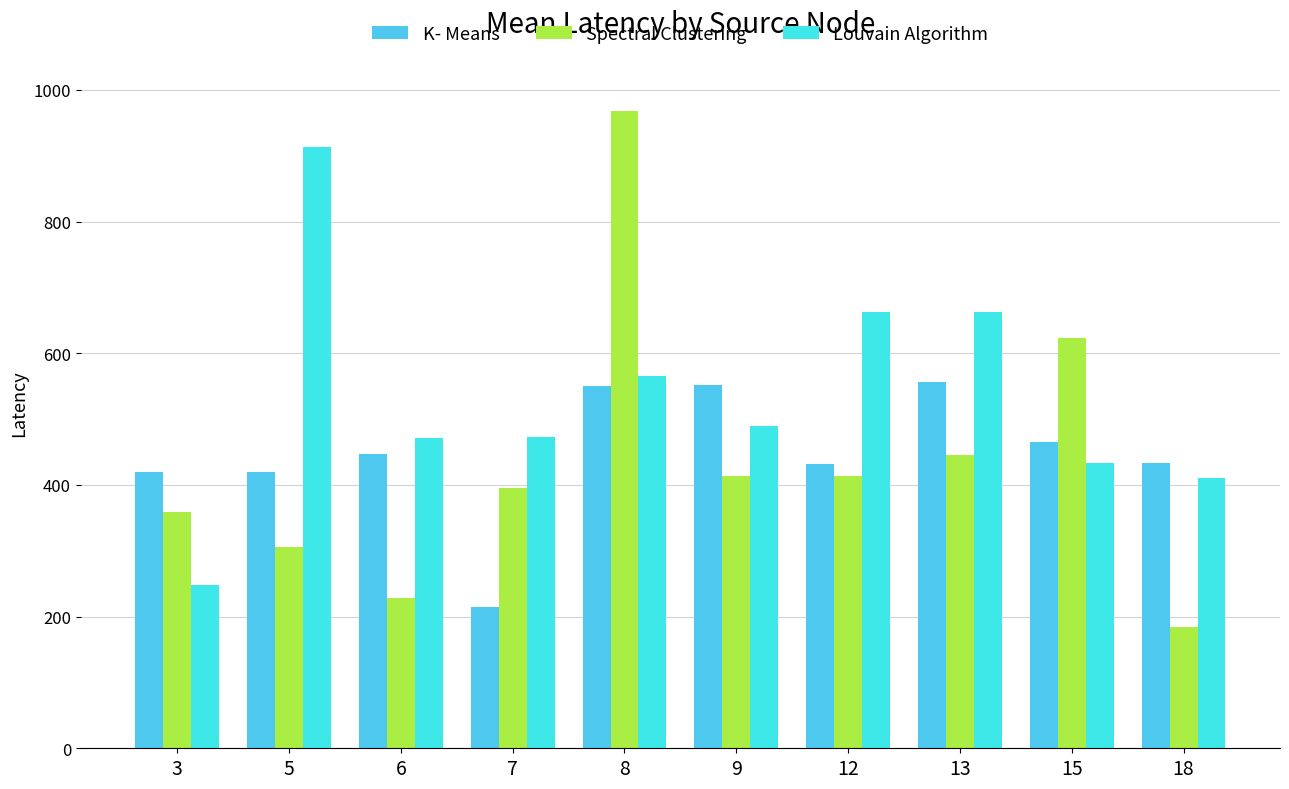

List the labels in order of Louvain Algorithm value, smallest first.

3, 18, 15, 6, 7, 9, 8, 12, 13, 5